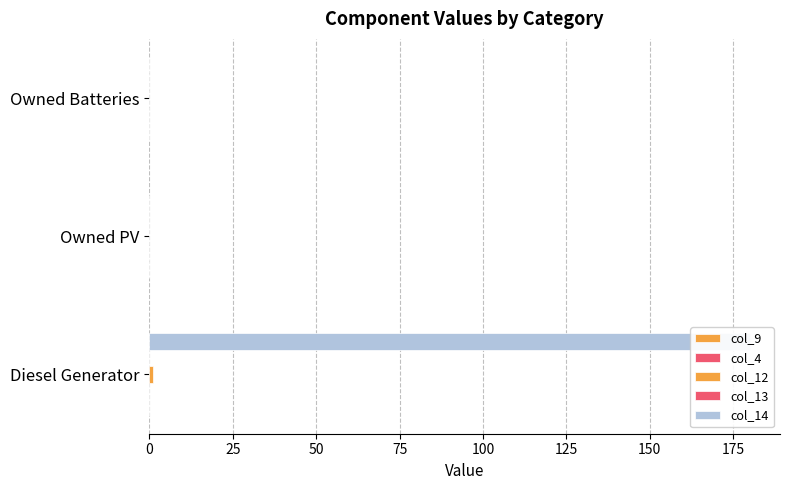

Is it true that col_4 equals 0.1 at 0?

True